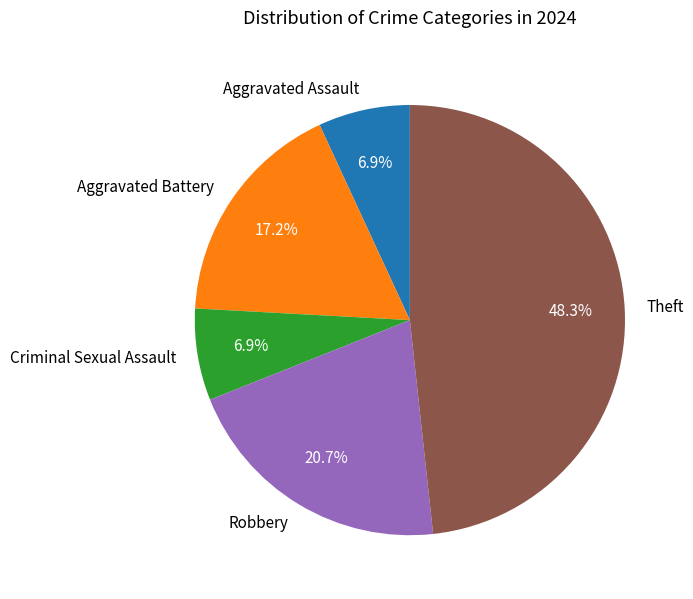

Does Aggravated Assault account for over 50% of the chart?

No